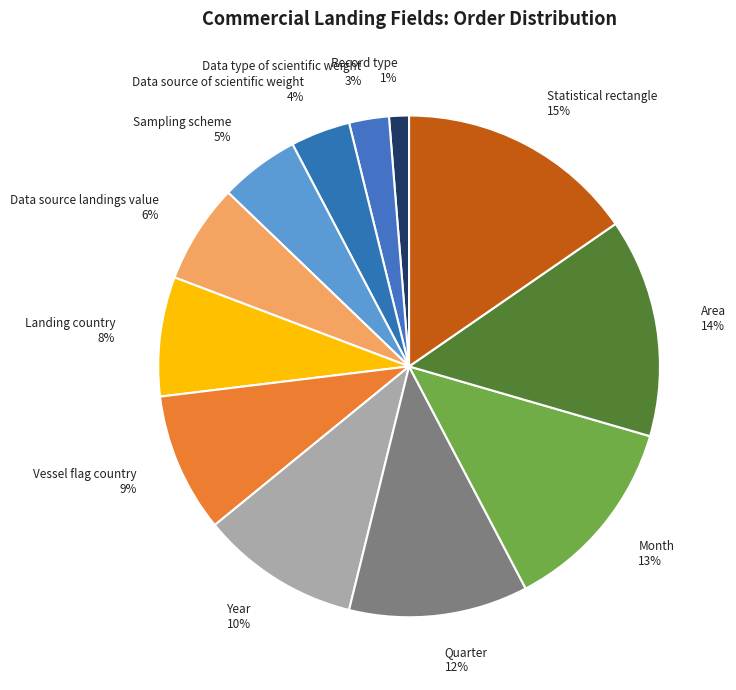

Is the sum of Month 13% and Vessel flag country 9% greater than half?

No